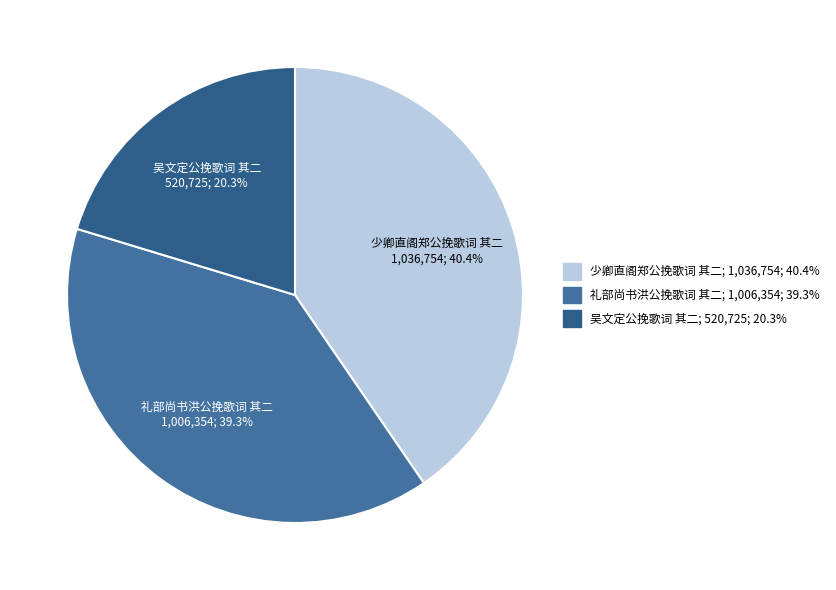

Which slice is the largest?

少卿直阁郑公挽歌词 其二